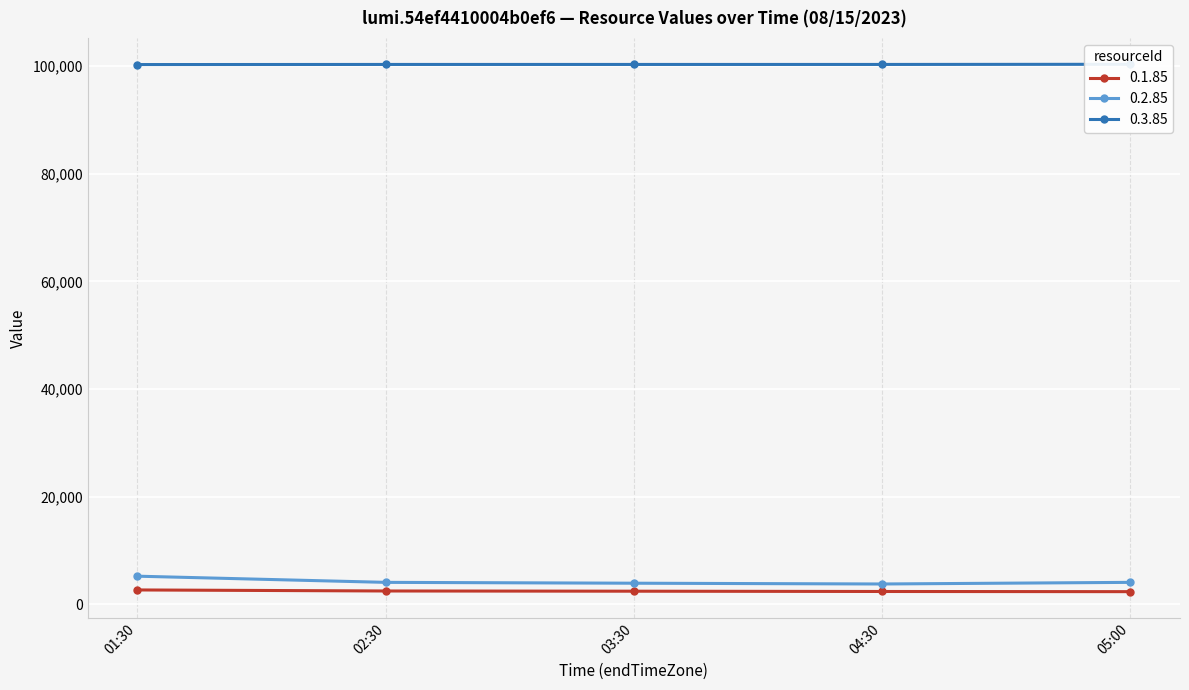

What is the value of the 0.1.85 point at the 2nd from the left?

2489.5